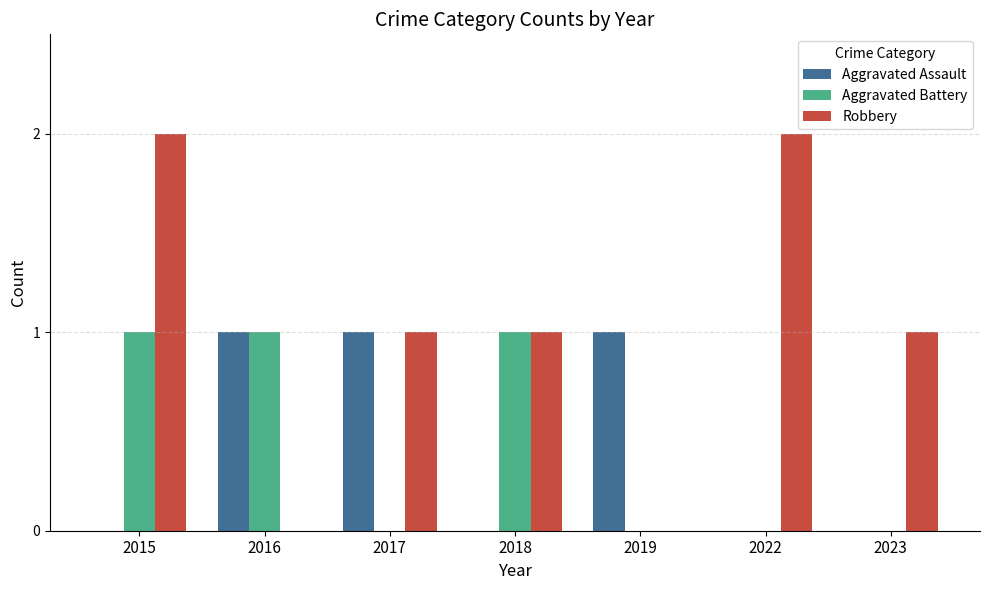

What are all the series names shown in the legend?

Aggravated Assault, Aggravated Battery, Robbery